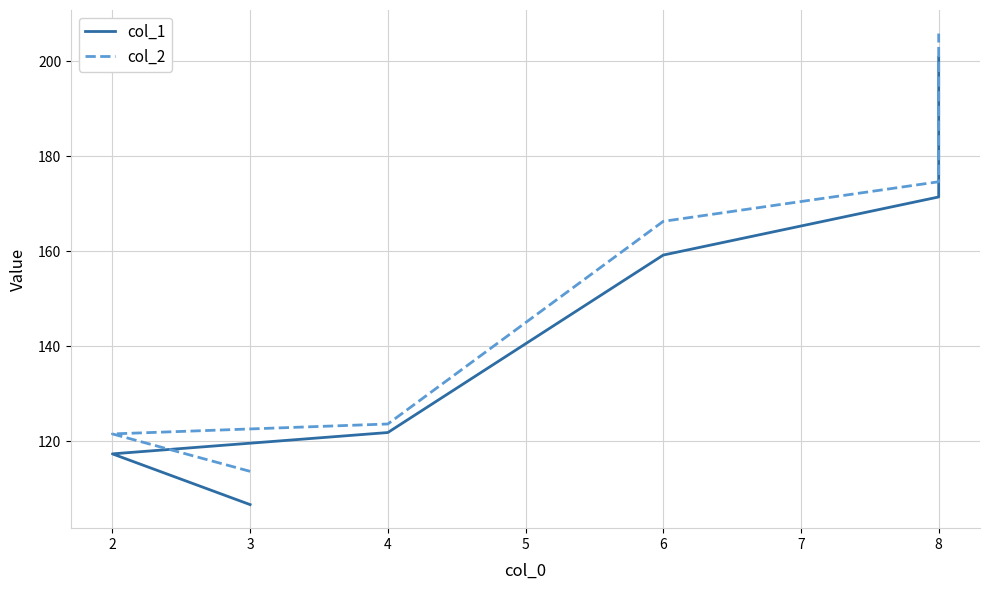

At how many categories does at least one series exceed 142?

3